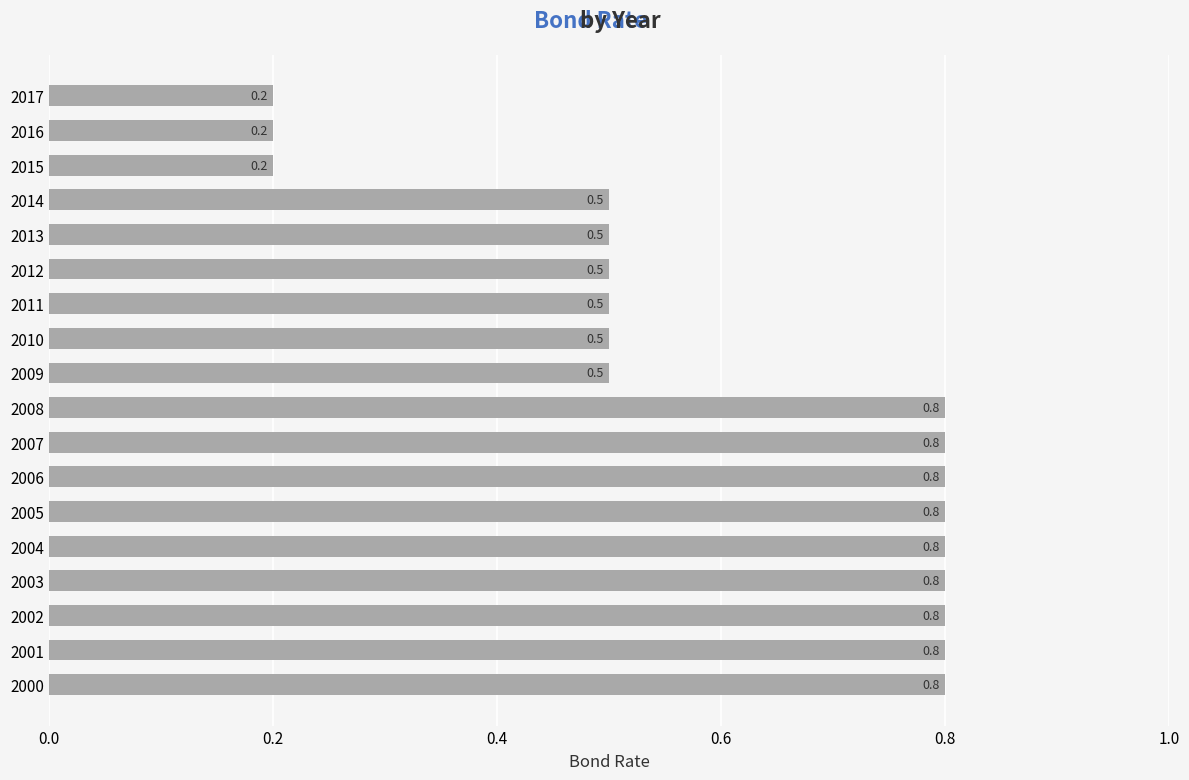

How many values are between 0 and 1?

18